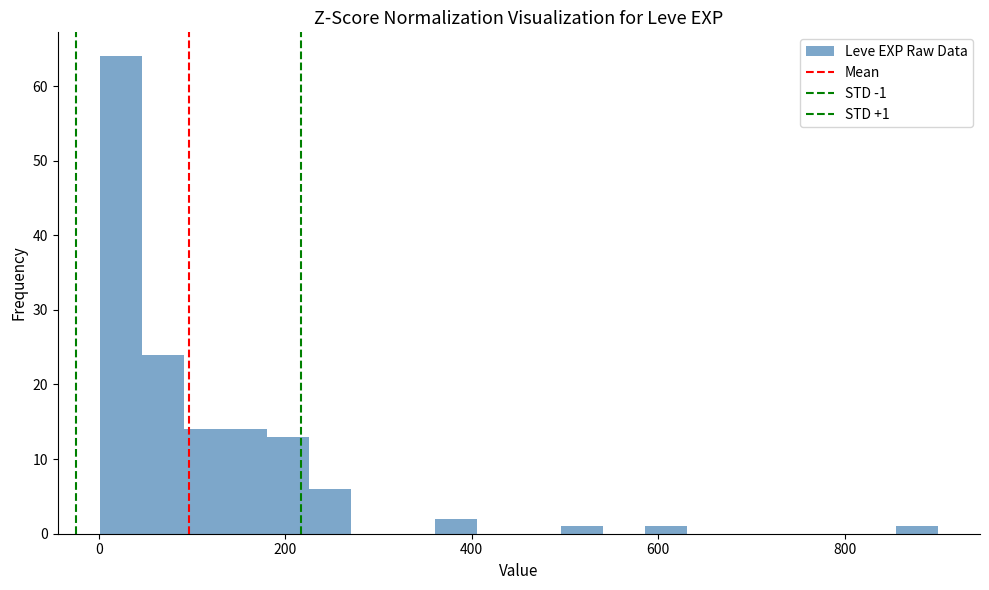

Around what value on the x-axis is the tallest bar? Give the approximate position of its centre, as read against the axis.

20